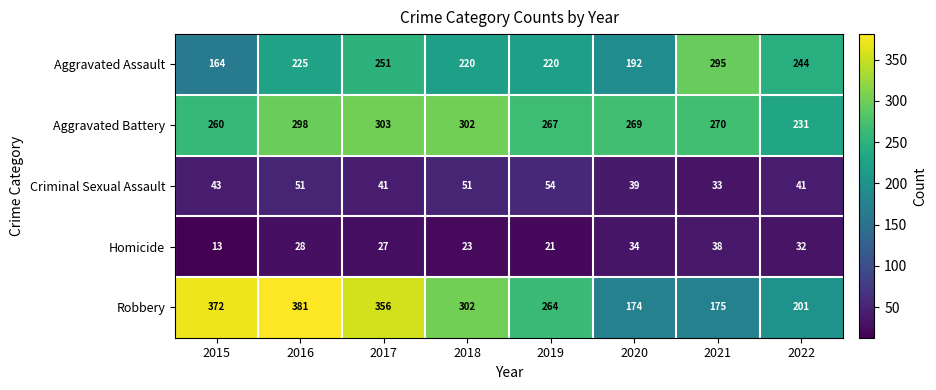

At which label does Robbery reach its peak?

2016